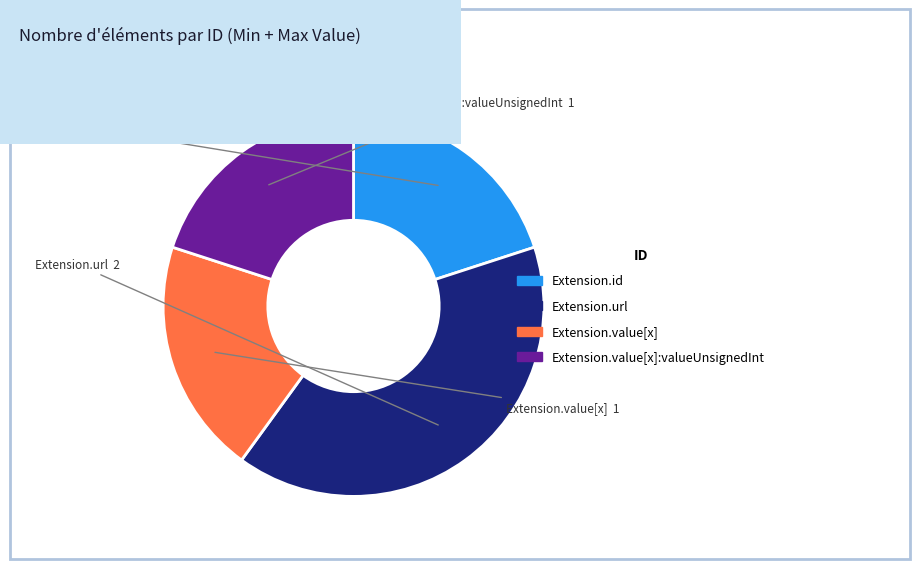

Is there any slice that represents more than half of the pie?

No